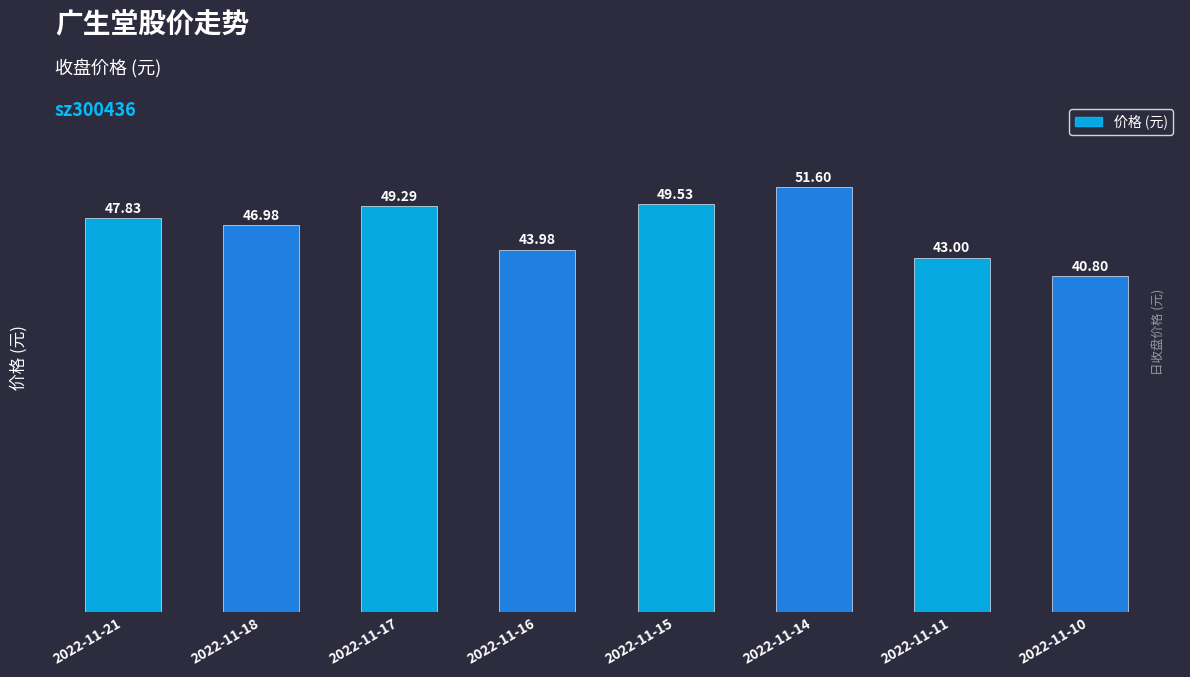

Rank the categories by value from lowest to highest.

2022-11-10, 2022-11-11, 2022-11-16, 2022-11-18, 2022-11-21, 2022-11-17, 2022-11-15, 2022-11-14